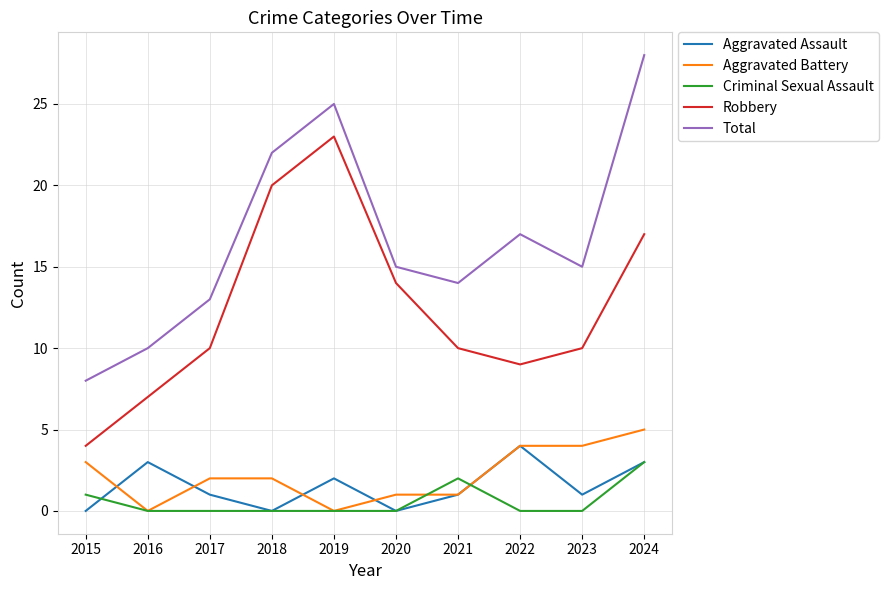

What is the maximum value for Total?

28